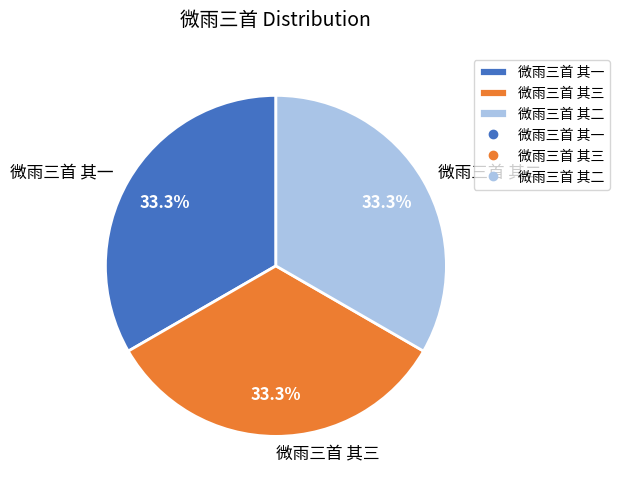

Does any single category account for the majority?

No